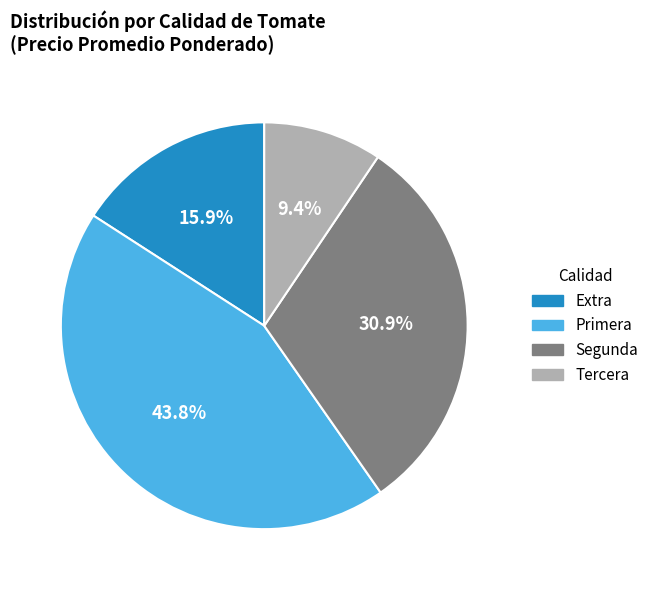

Do Extra and Segunda together represent more than half of the pie?

No